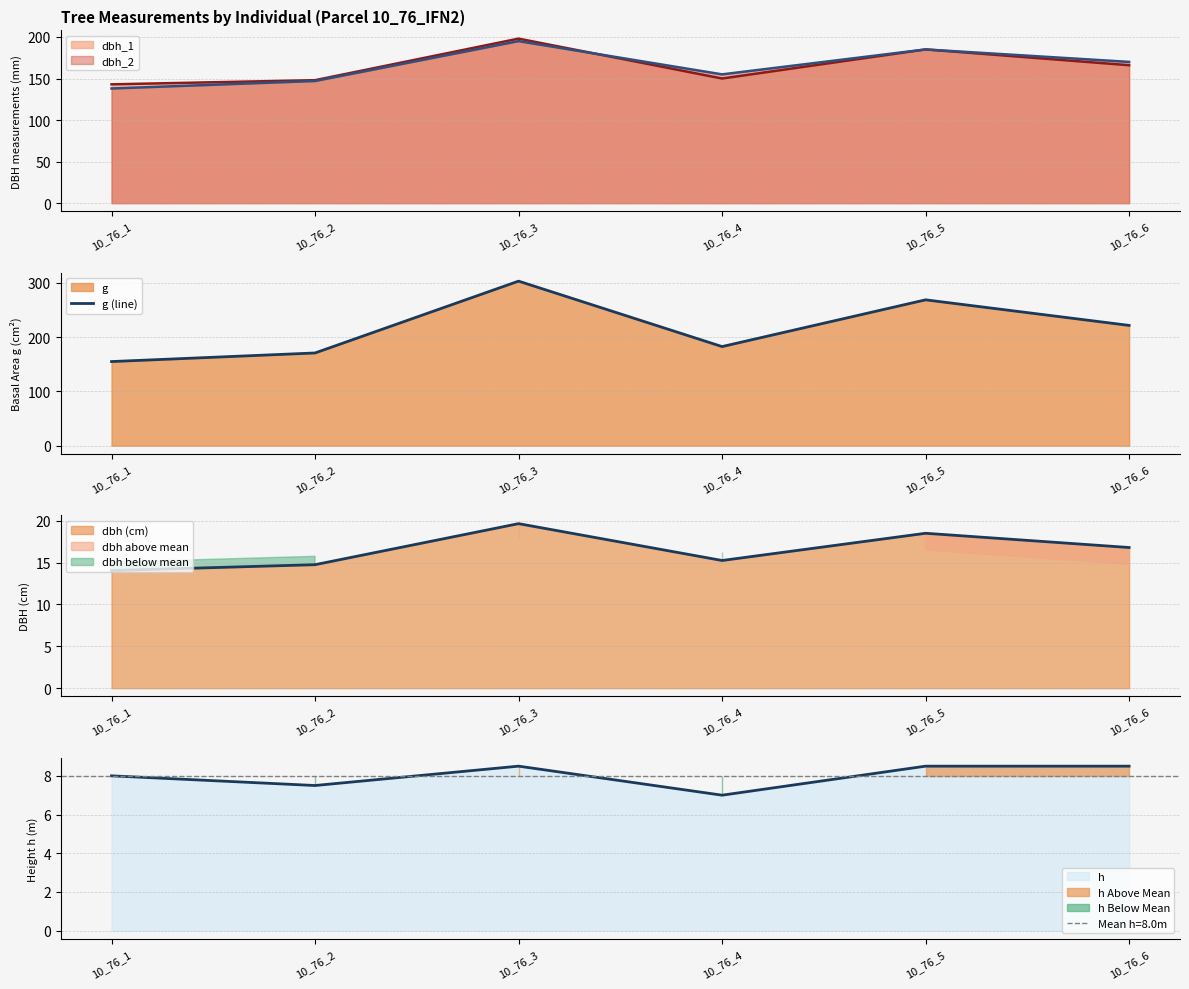

What is the value of the 5th point from the left?

268.8